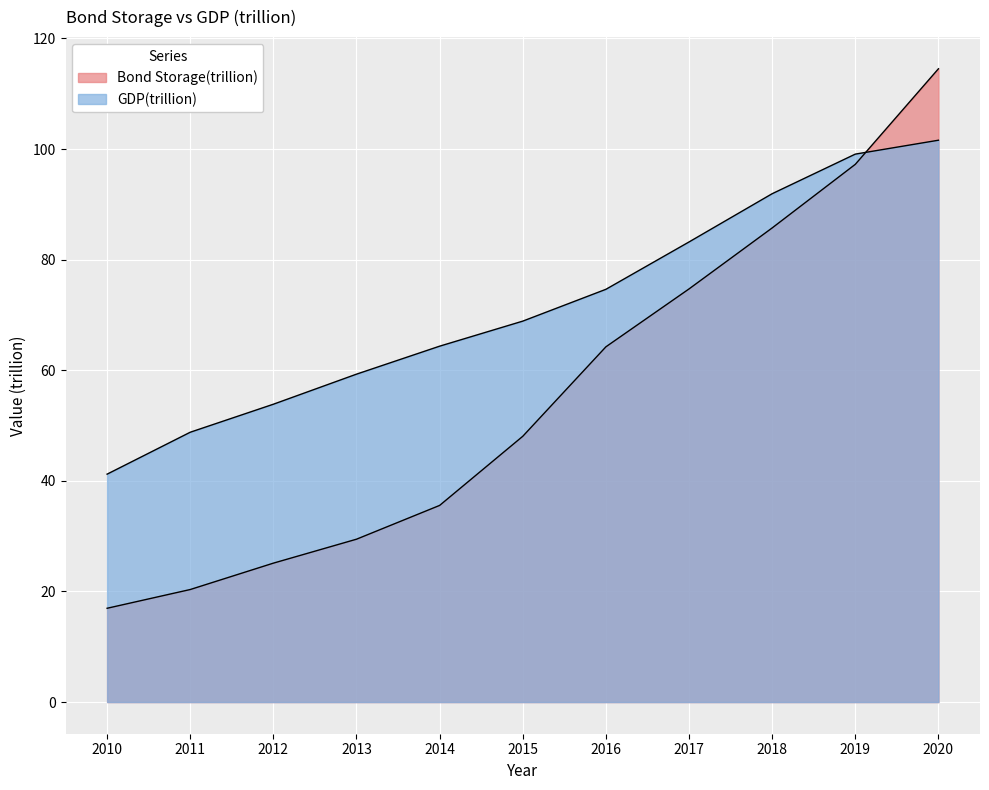

True or false: GDP(trillion) and Bond Storage(trillion) intersect in this chart.

True